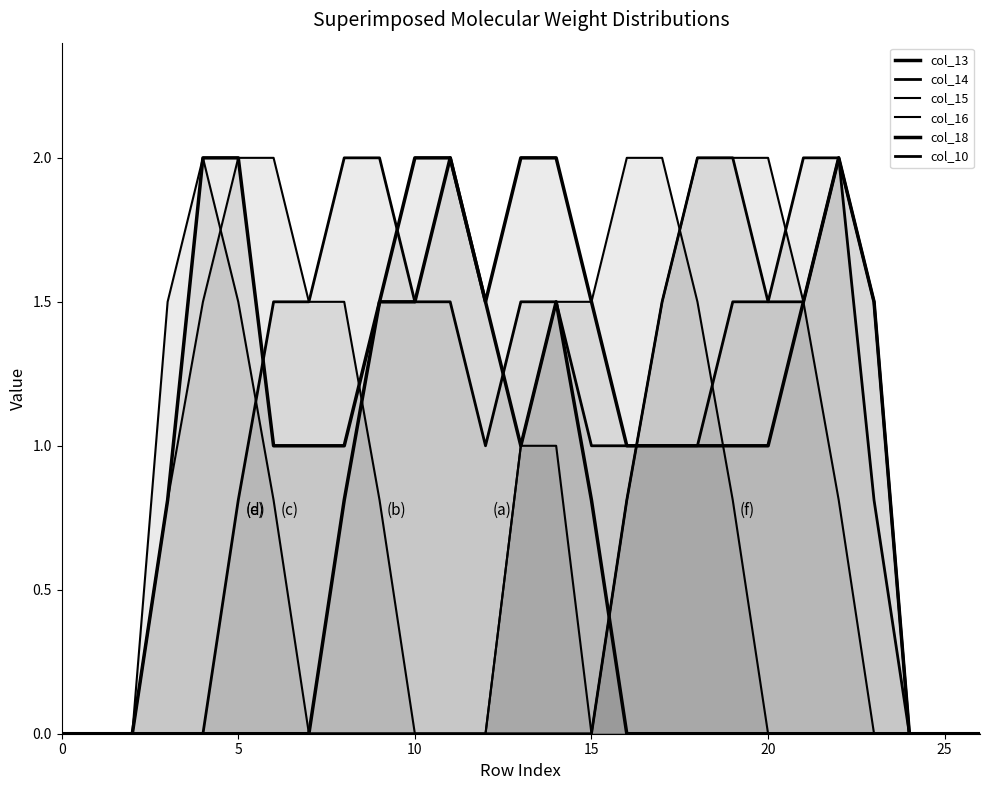

What is the average value of the col_16 series?

0.6